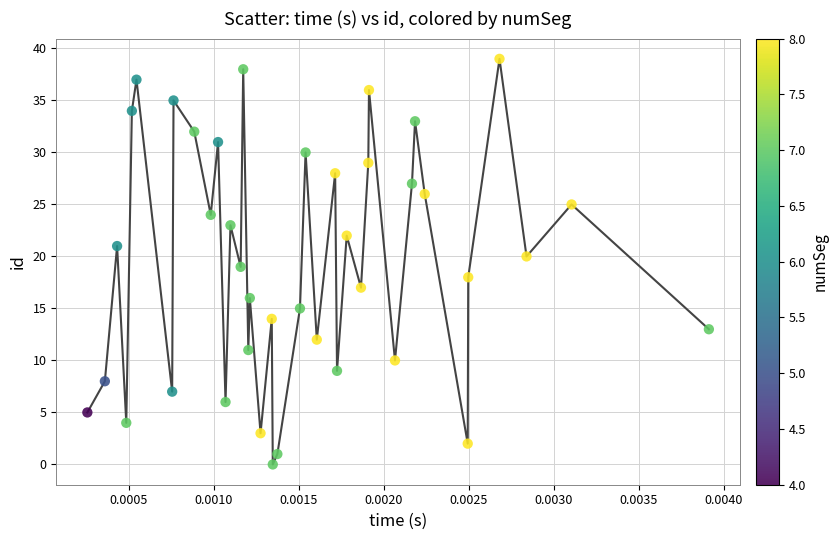

How many data points are displayed?

40